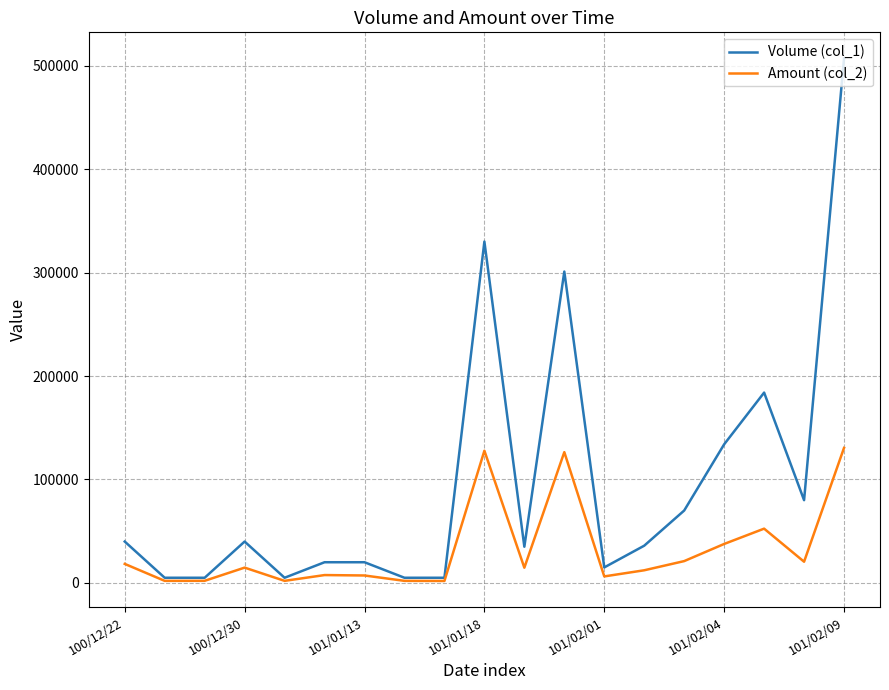

Rank the series by their maximum value, from lowest to highest.

Amount (col_2), Volume (col_1)